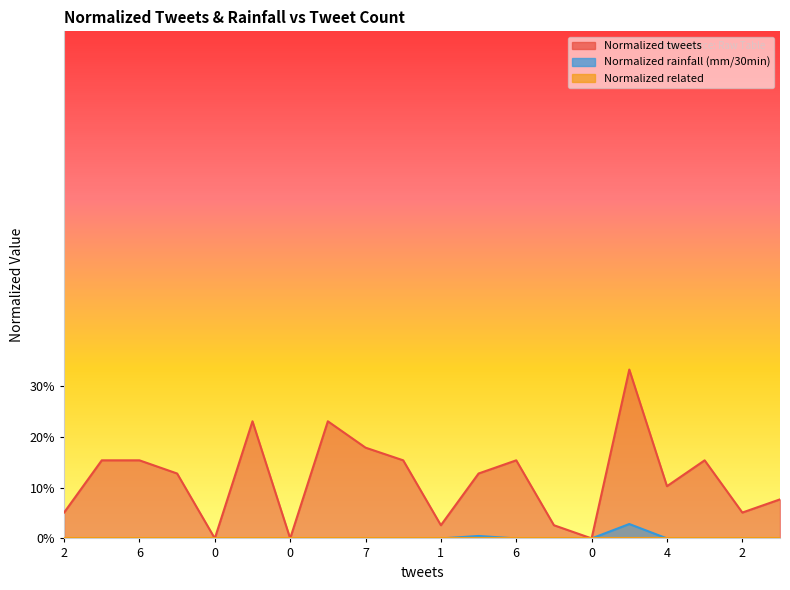

Count the Normalized rainfall (mm/30min) values in the range 0 to 1.

20